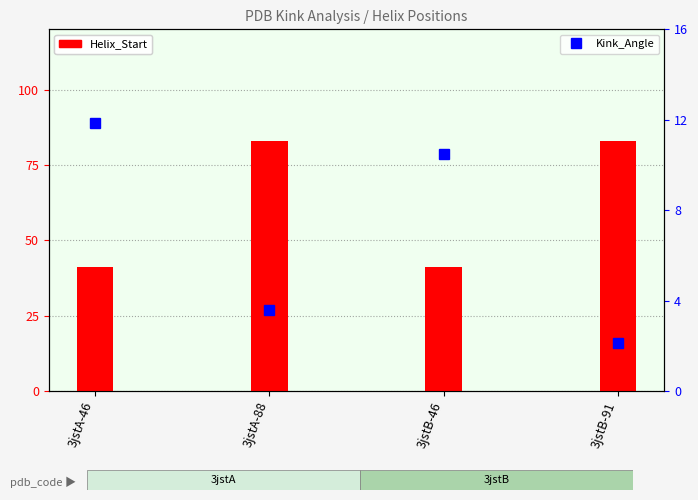

True or false: Helix_Start has a value of 83.0 at 3jstB-91.

True